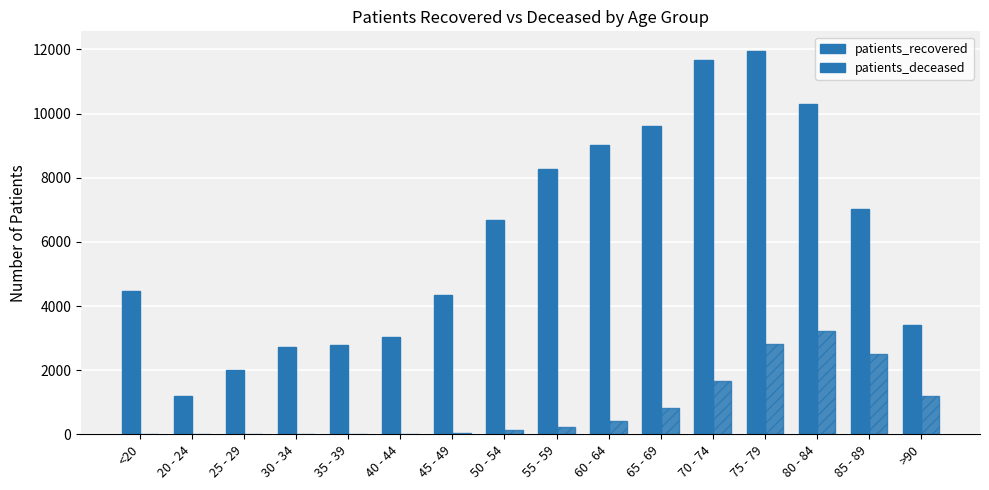

What is the difference between the maximum and minimum values in the patients_recovered series?

10783